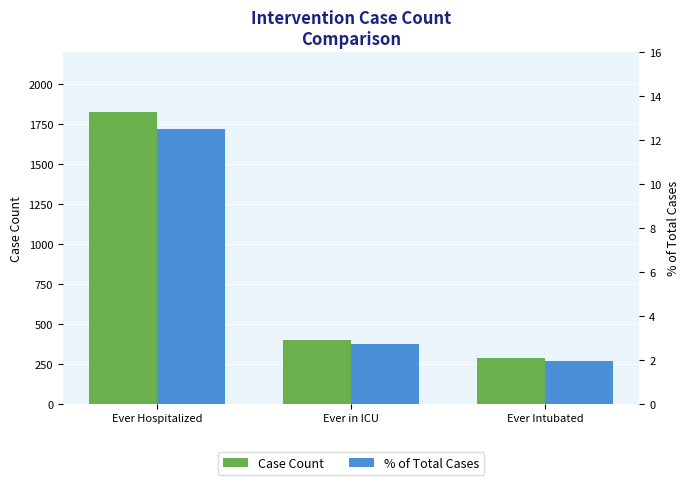

At which category is the sum across all series the highest?

Ever Hospitalized